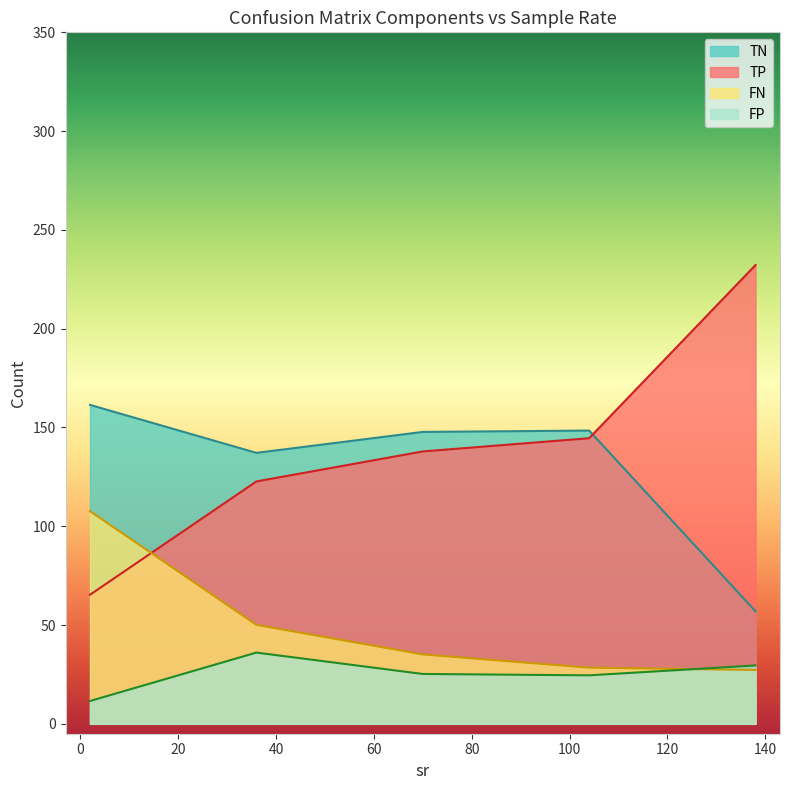

True or false: TN has a value of 169 at 36.

False